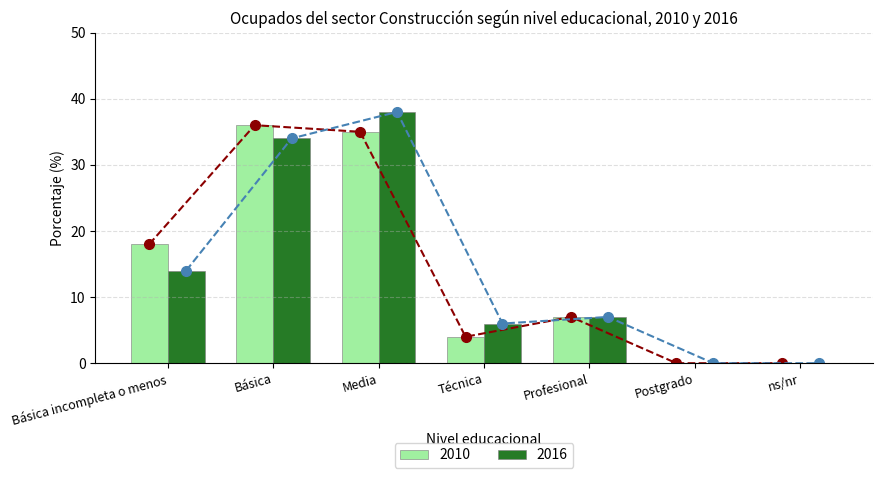

What is the sum of all 2016 values?

99